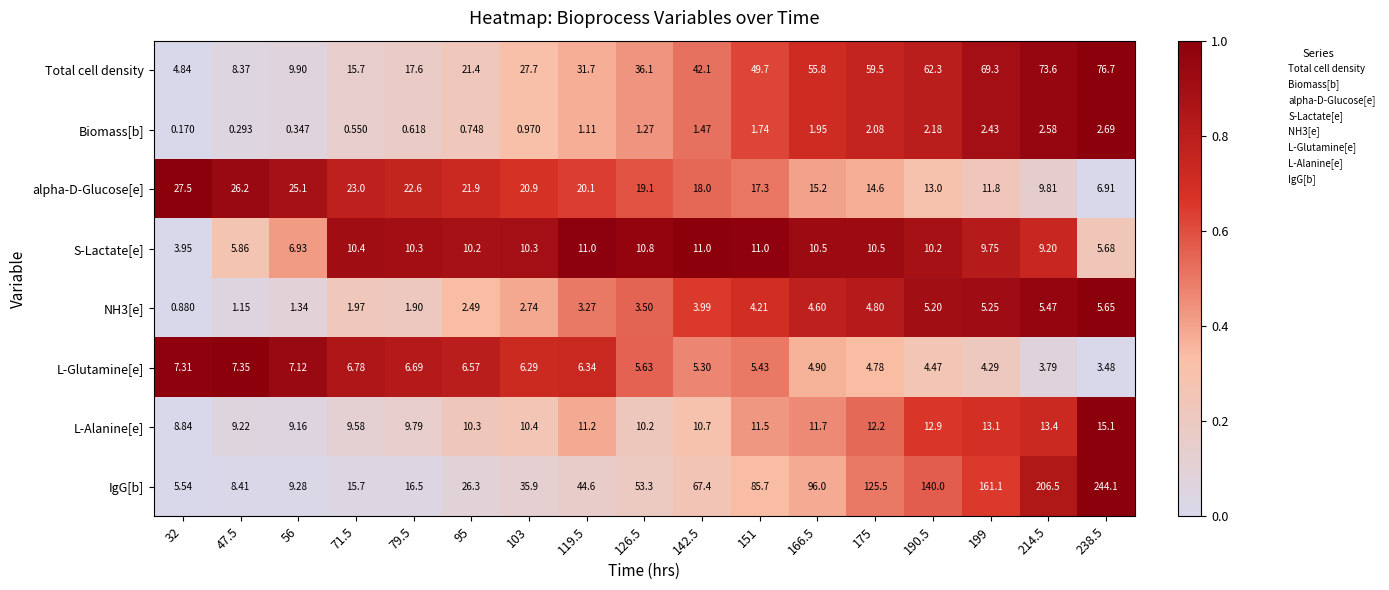

Which series has the widest spread of values?

IgG[b]